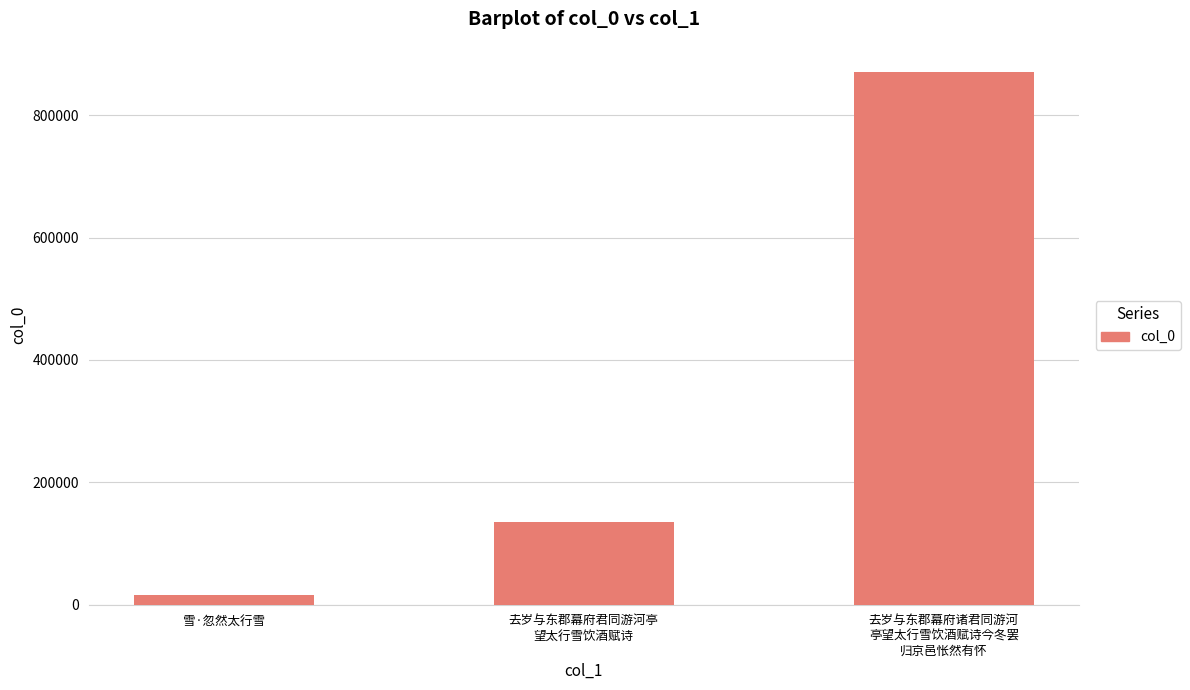

Reading right to left, what are all the values shown in this chart?

去岁与东郡幕府诸君同游河
亭望太行雪饮酒赋诗今冬罢
归京邑怅然有怀=869958	去岁与东郡幕府君同游河亭
望太行雪饮酒赋诗=134714	雪·忽然太行雪=15692